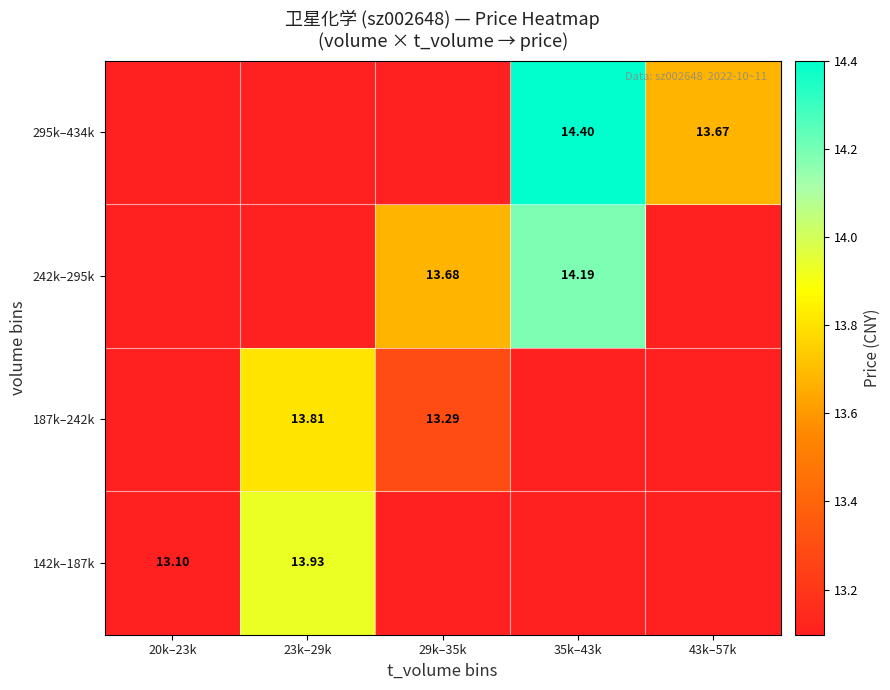

Which category has the highest value across all series?

35k–43k